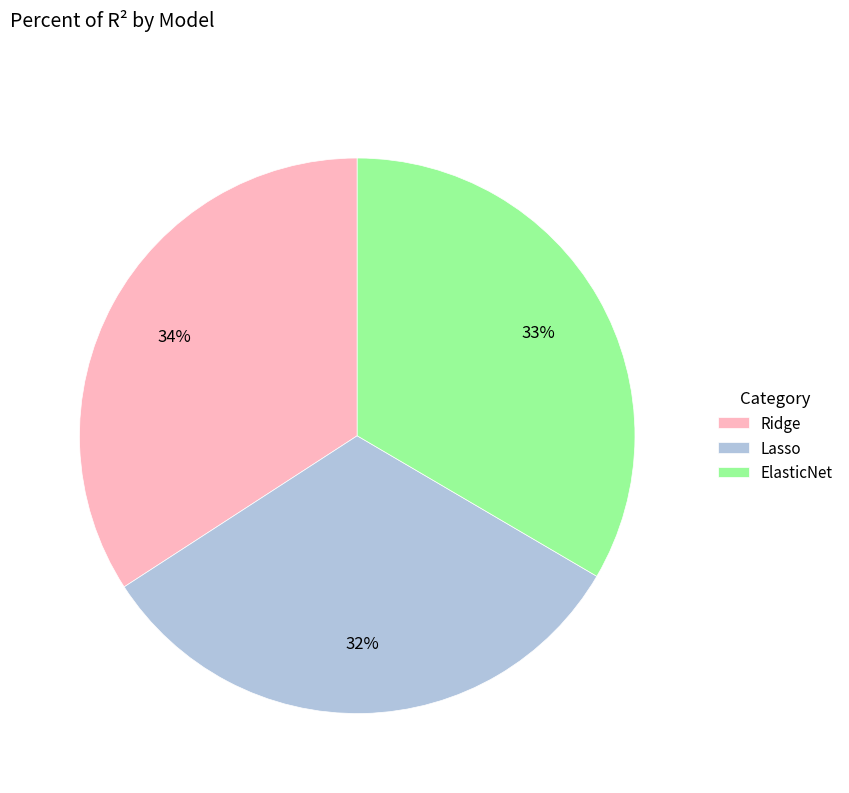

To the nearest percent, what is the difference between the Ridge and Lasso slice percentages?

2%